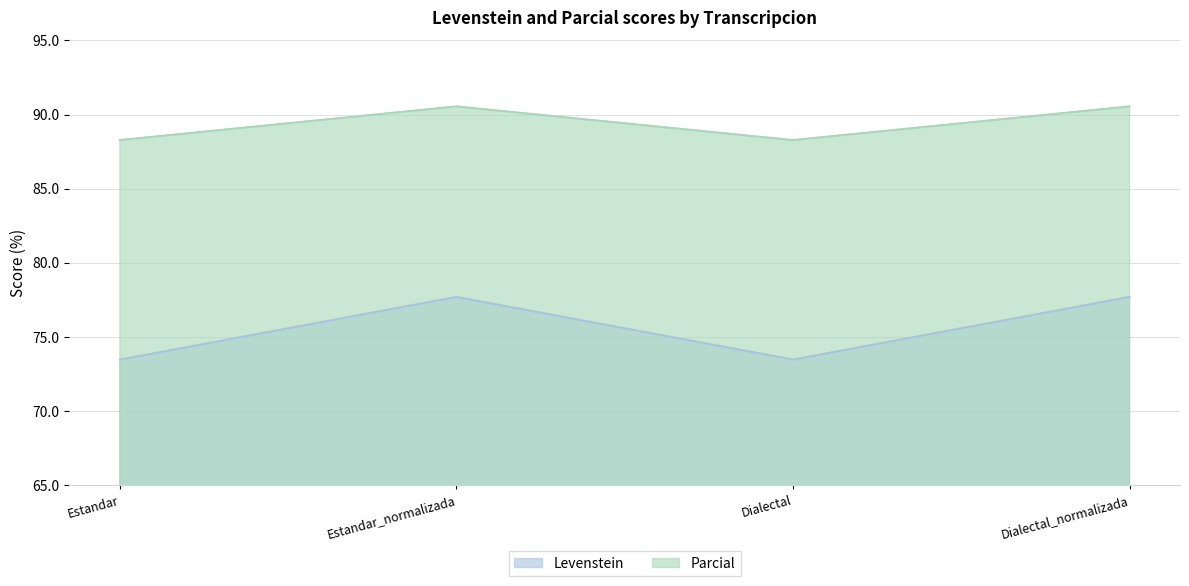

List the series in order of their peak value, highest first.

Parcial, Levenstein